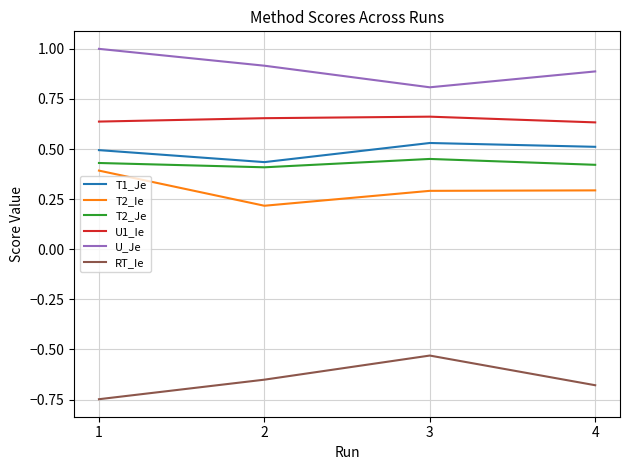

Which series has the largest total across all categories?

U_Je